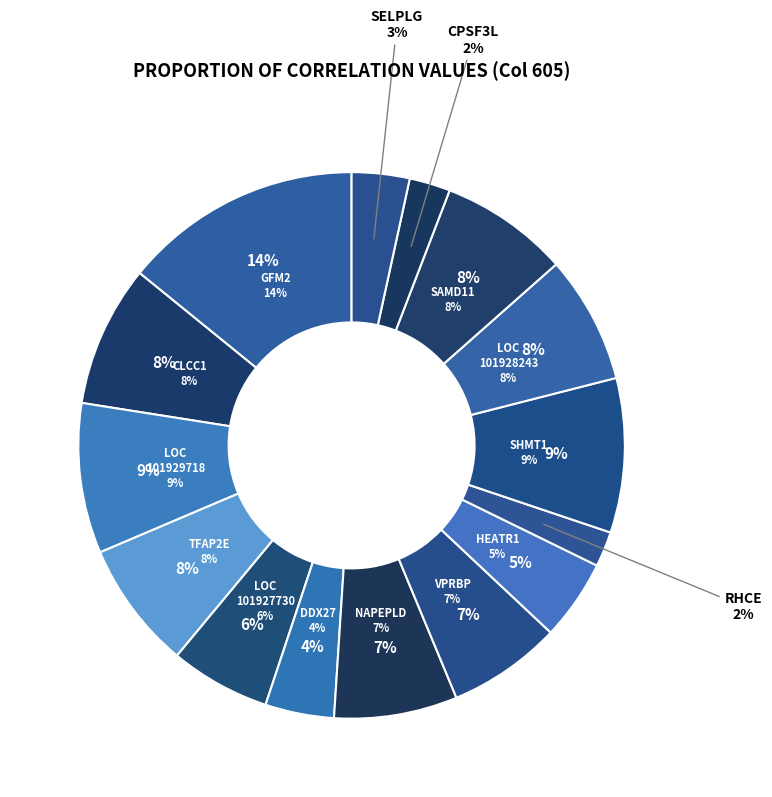

To the nearest percent, what percentage of the pie is CLCC1+RNAseq?

8%